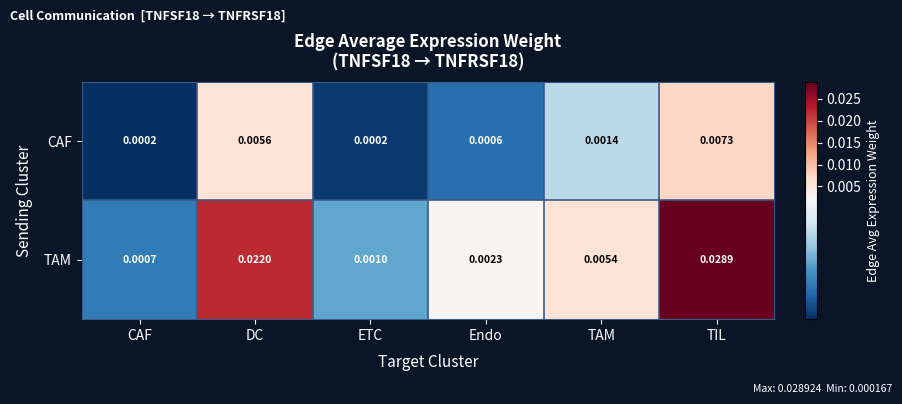

Rank the series by their average value, from highest to lowest.

TAM, CAF